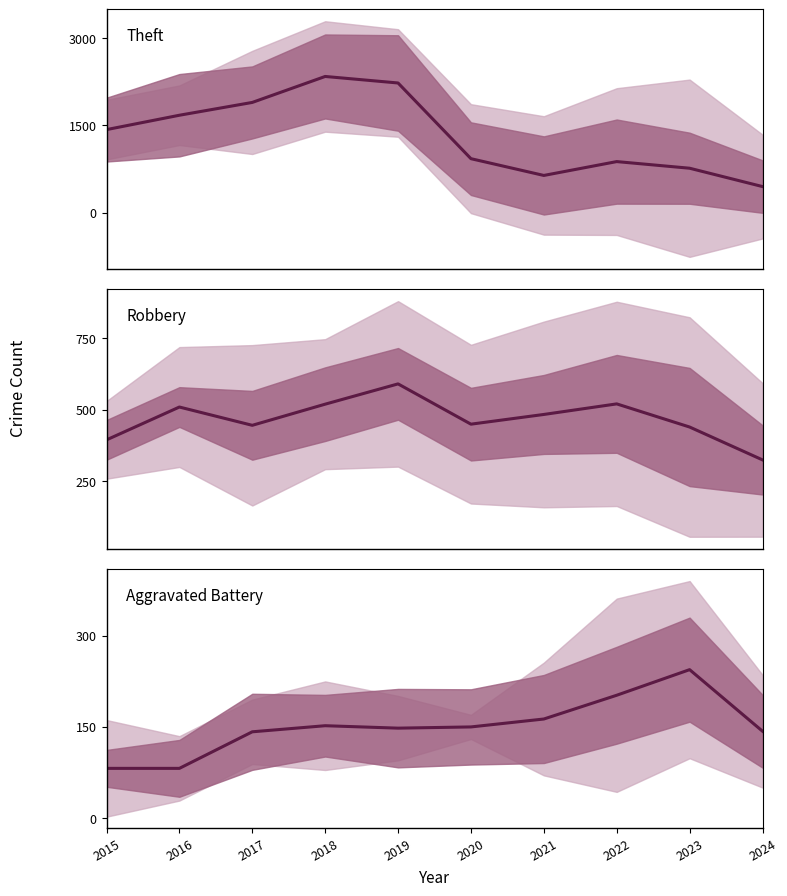

What is the value of the Theft point at the 10th from the left?

451